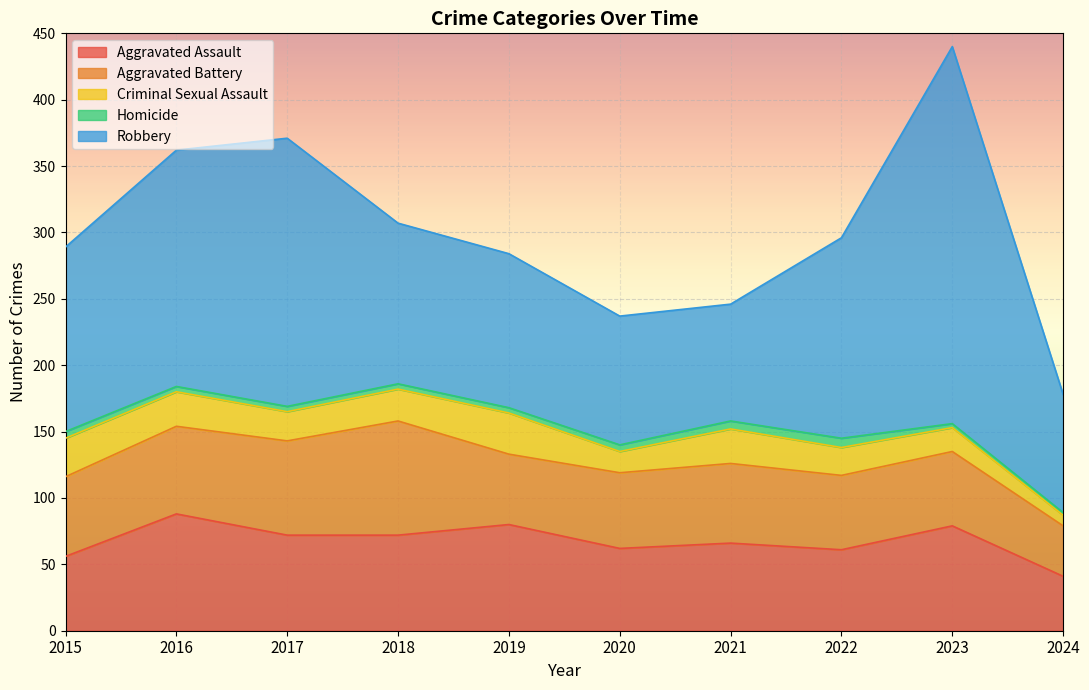

What is the sum of the Homicide values at 2023 and 2016?

7